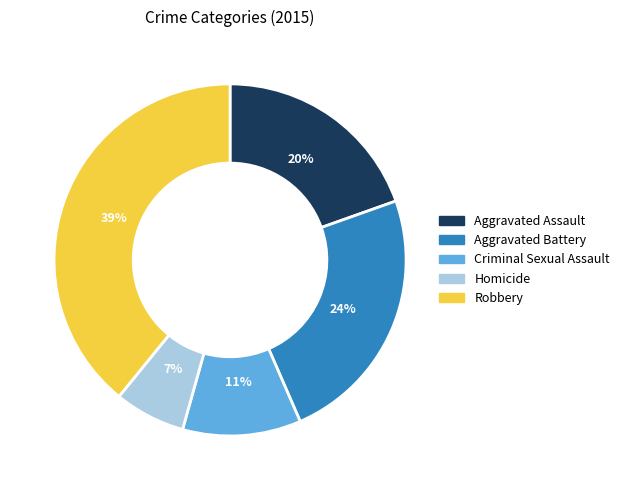

Is it true that Criminal Sexual Assault is 11% of the pie?

True